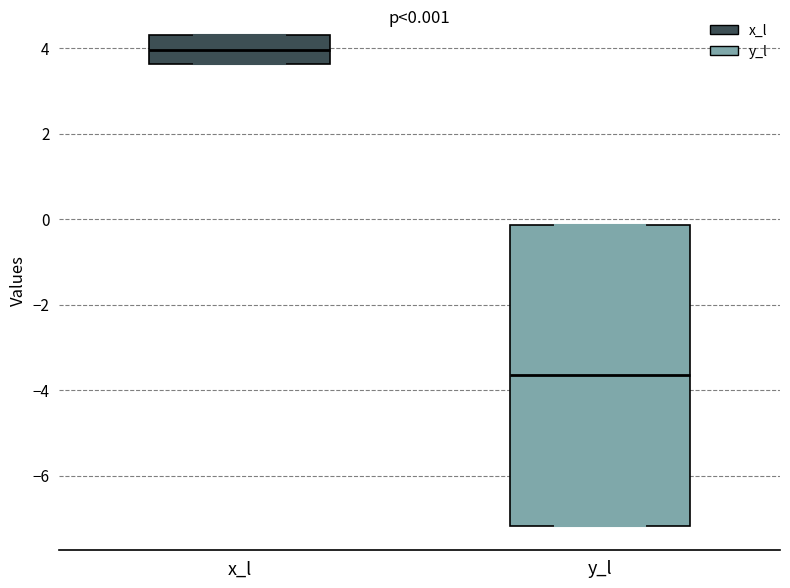

Which box has the highest median line?

x_l